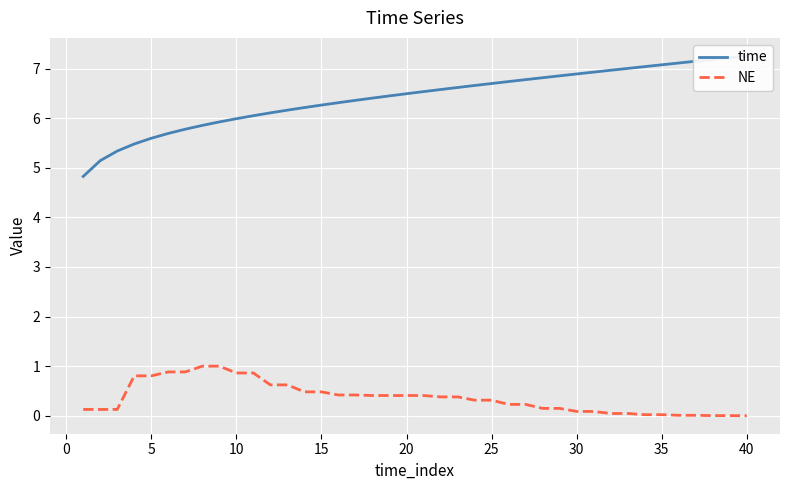

List the series in order of their overall mean, lowest first.

NE, time